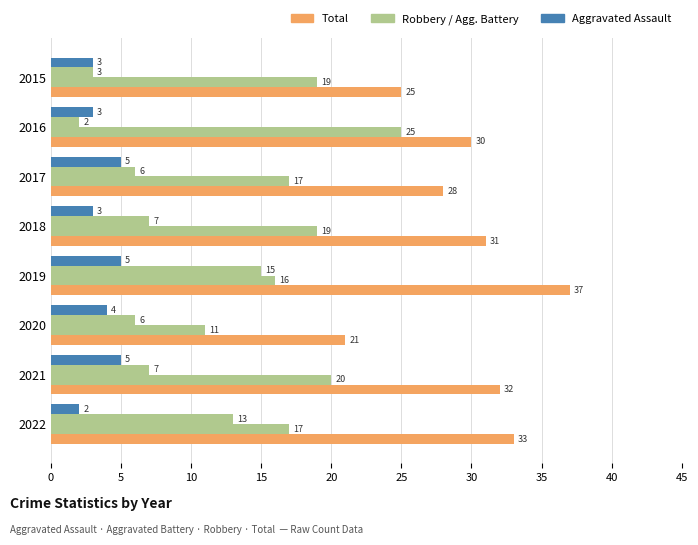

How many series are shown in this chart?

4